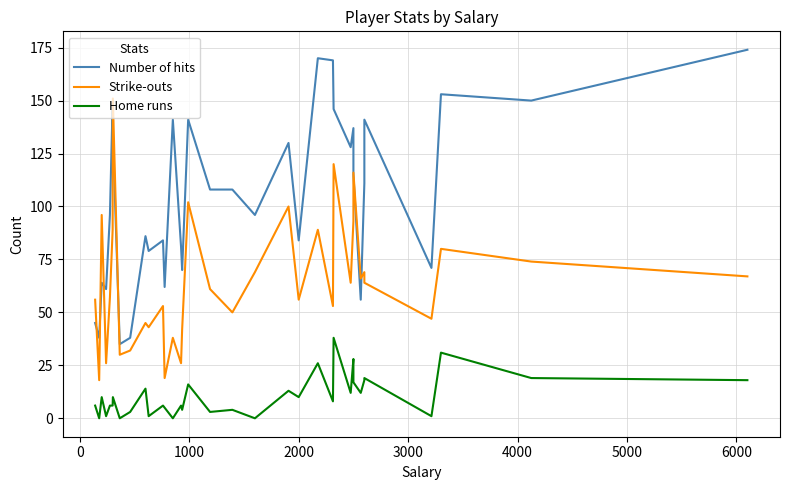

What is the highest value of the Strike-outs series?

151